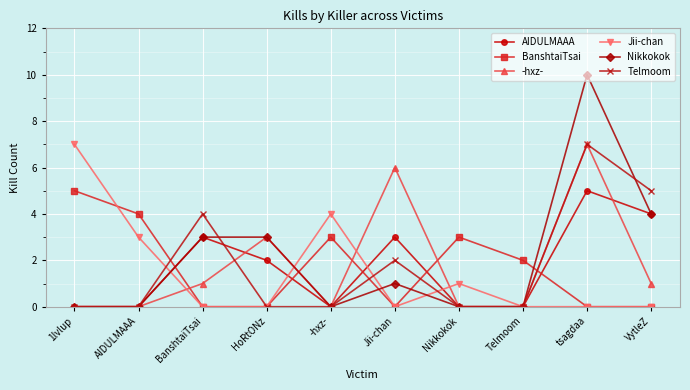

Between which two adjacent categories do BanshtaiTsai and AIDULMAAA first intersect?

AIDULMAAA and BanshtaiTsai